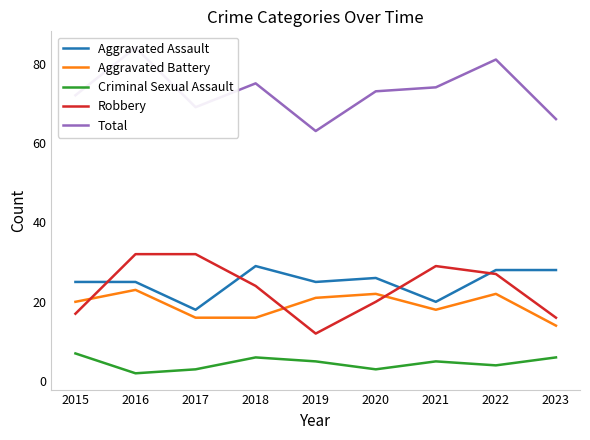

Rank the series by their maximum value, from lowest to highest.

Criminal Sexual Assault, Aggravated Battery, Aggravated Assault, Robbery, Total